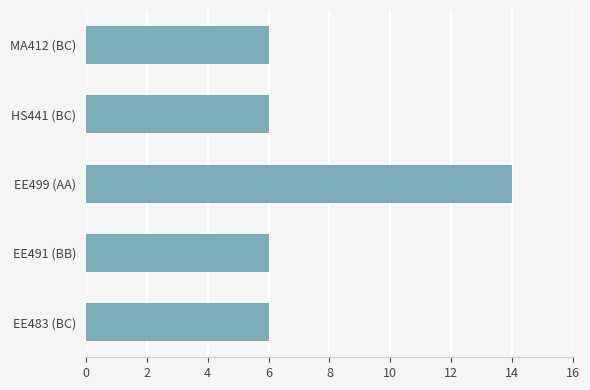

How many data points does each series have?

5